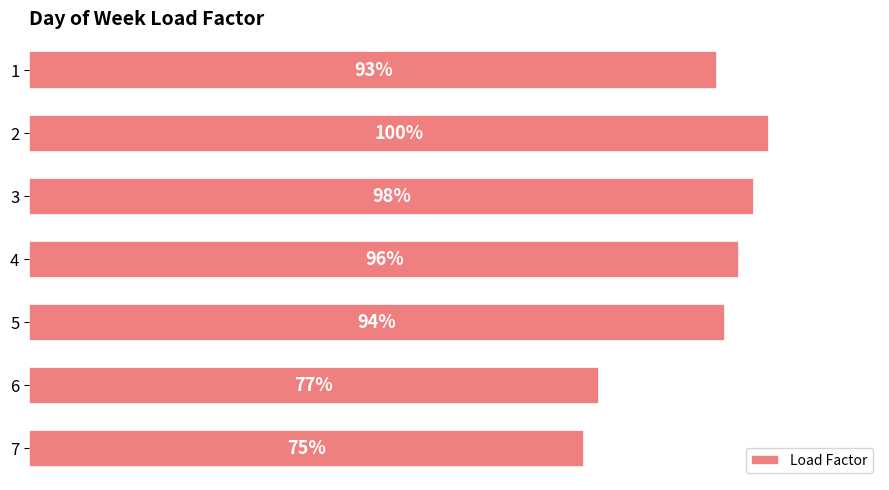

Rank the categories by value from highest to lowest.

2, 3, 4, 5, 1, 6, 7